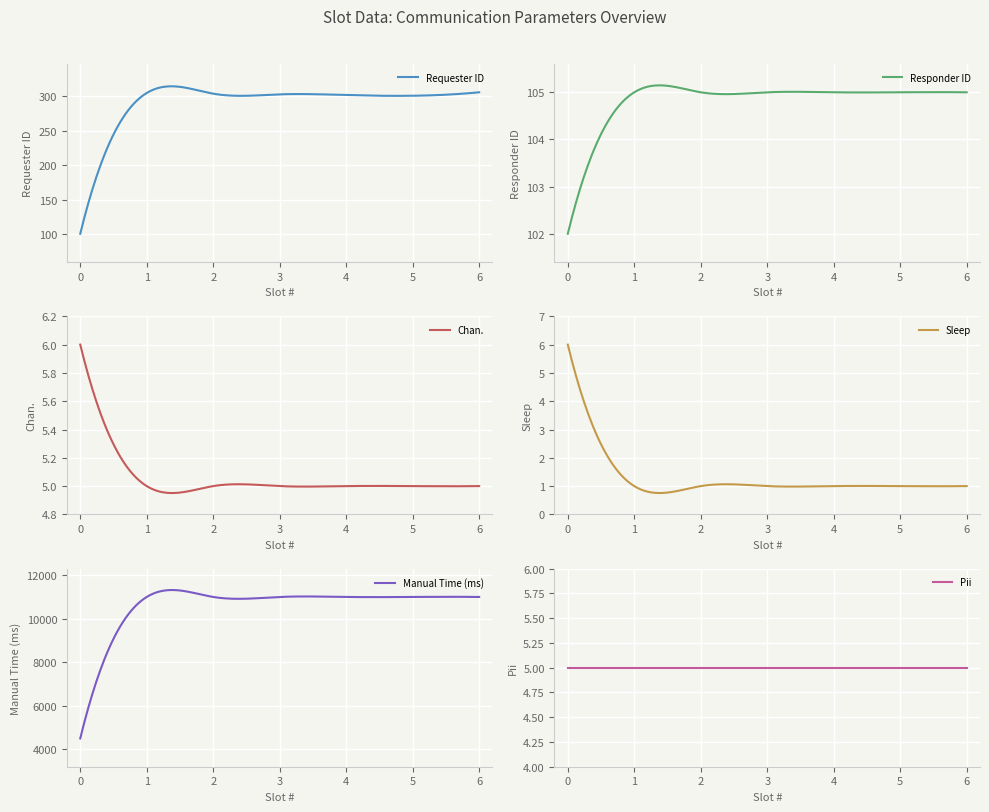

Count the number of categories in the chart.

7